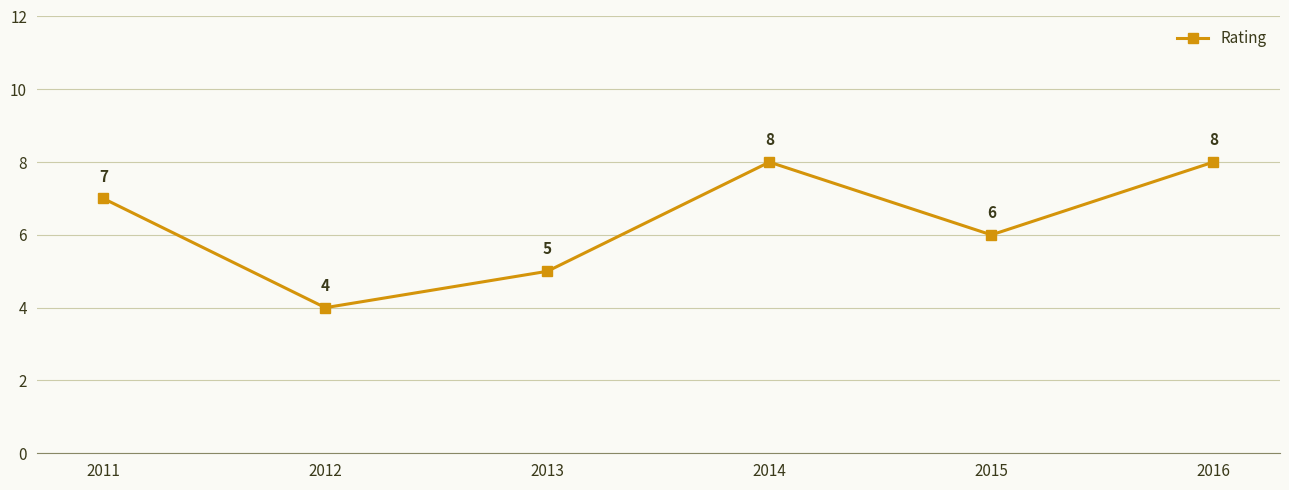

True or false: the data has more than 1 interior local peaks.

False